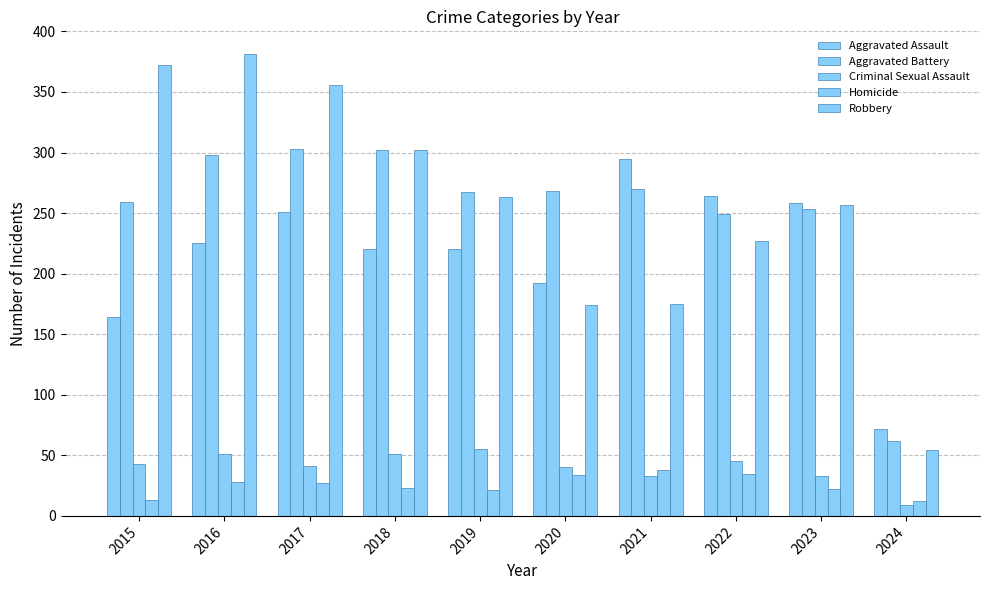

Is it true that Homicide equals 23 at 2020?

False